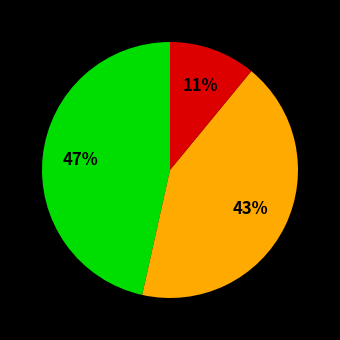

Is there a majority slice in this chart?

No